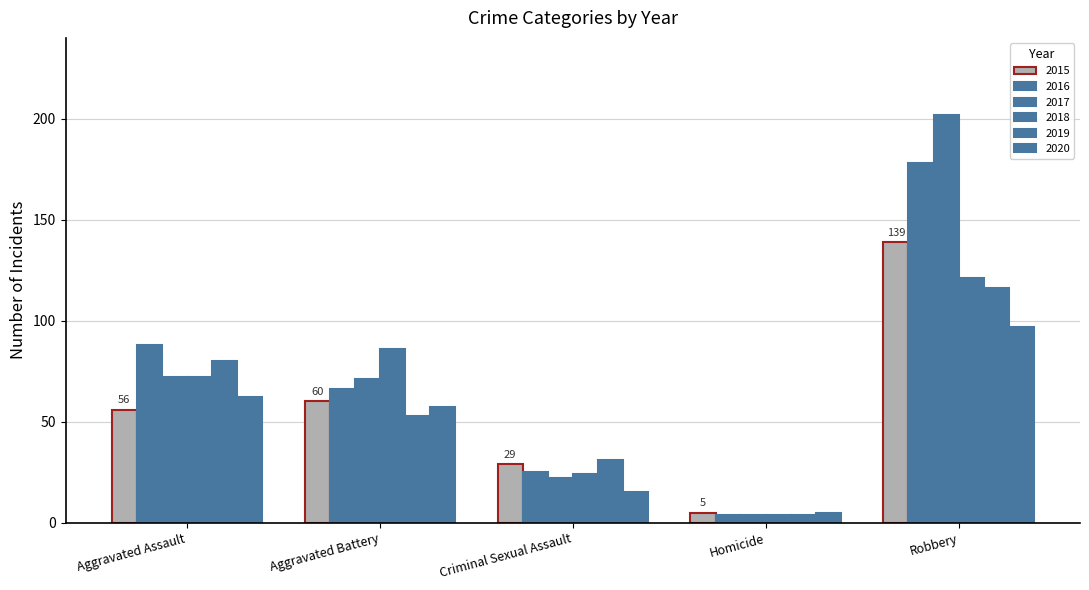

Which has a higher value, Criminal Sexual Assault or Robbery?

Robbery